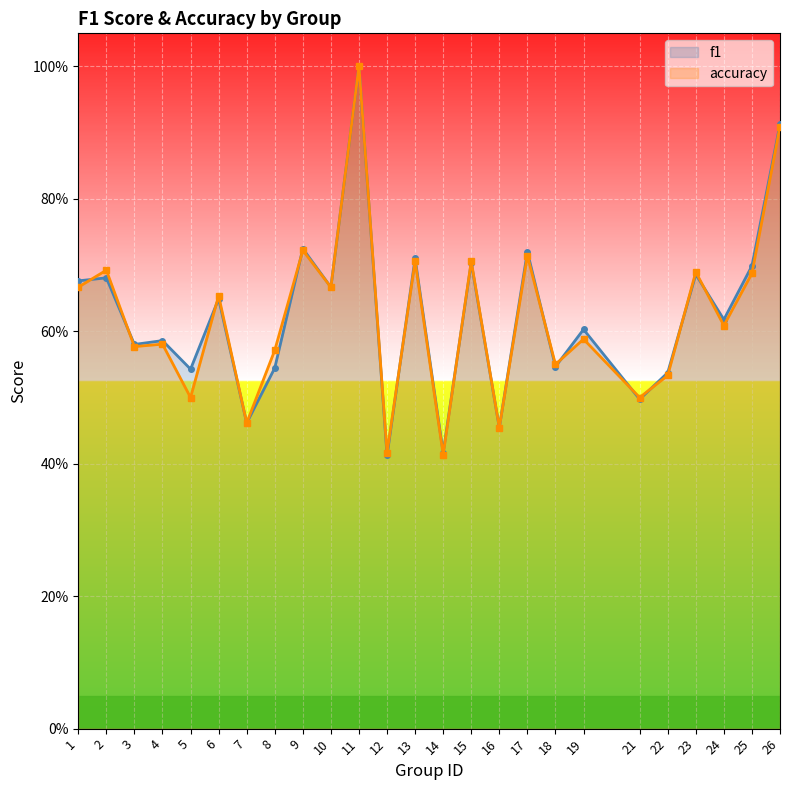

How many times do f1 and accuracy cross each other?

12